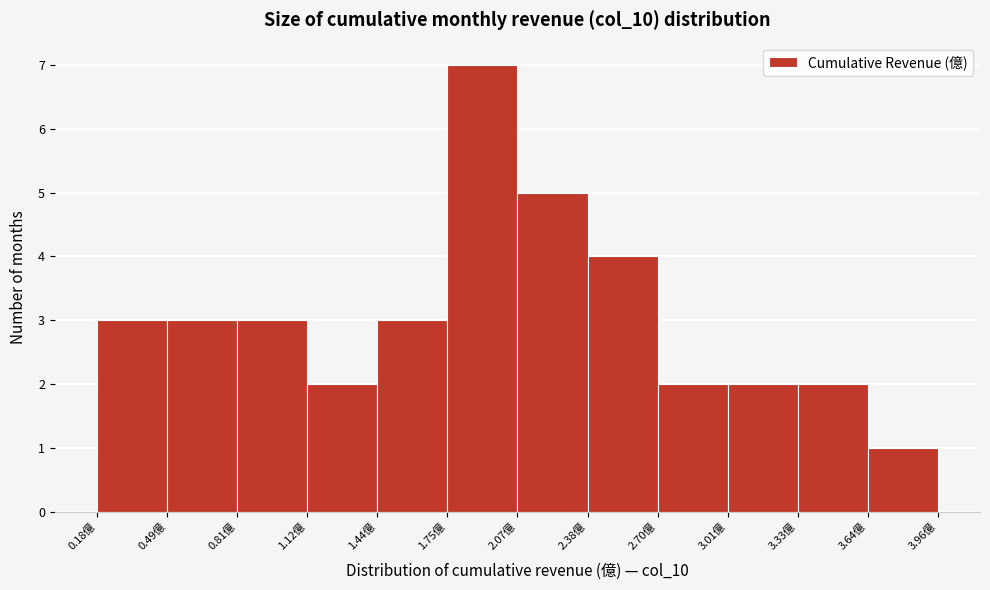

Reading left to right, list every bar in this chart as the range it spans on the x-axis followed by its height. Neither the bar edges nor the heights are printed on the chart, so give them approximately, as read against the axes.

0.20 to 0.50: 3
0.50 to 0.80: 3
0.80 to 1.10: 3
1.10 to 1.45: 2
1.45 to 1.75: 3
1.75 to 2.05: 7
2.05 to 2.40: 5
2.40 to 2.70: 4
2.70 to 3.00: 2
3.00 to 3.35: 2
3.35 to 3.65: 2
3.65 to 3.95: 1